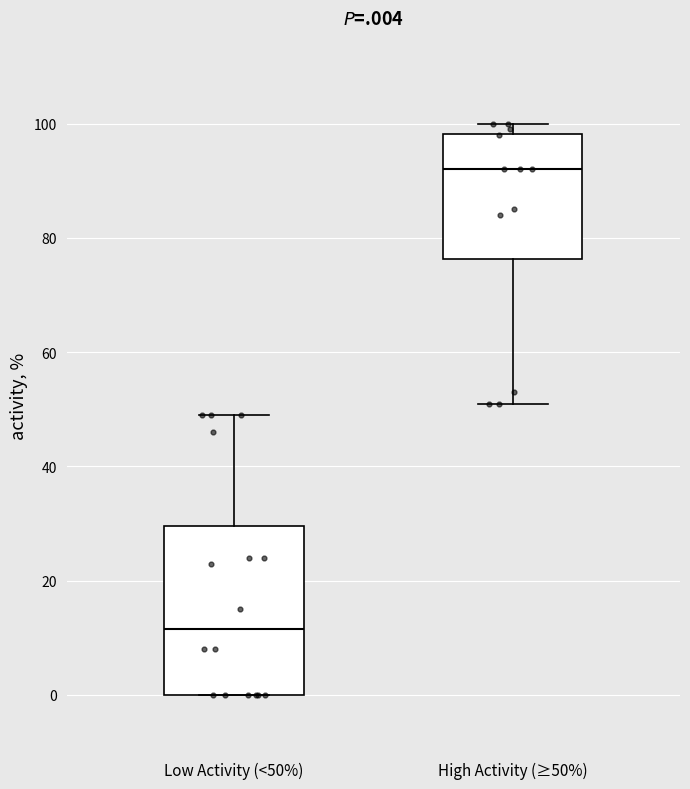

Comparing the boxes themselves (not the whiskers), which one is the tallest?

Low Activity (<50%)